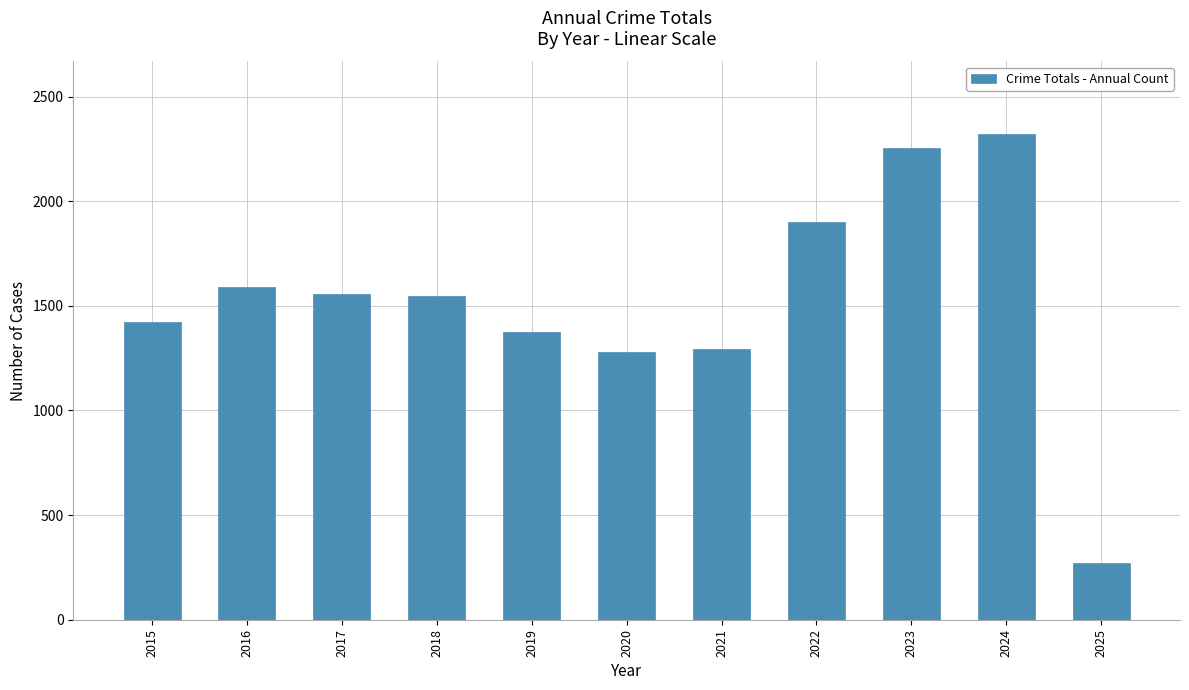

Which label corresponds to the largest value in the chart?

2024